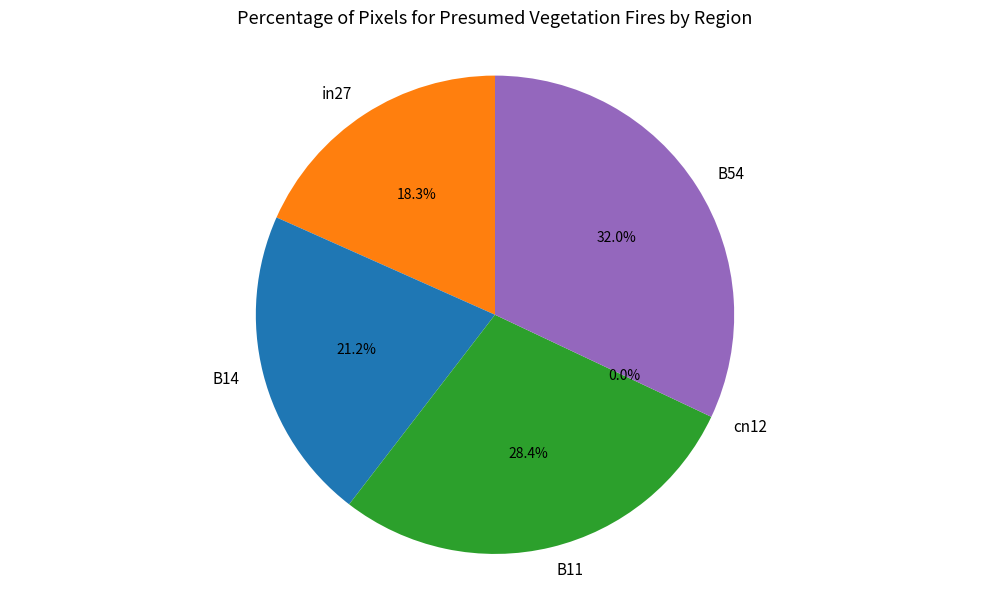

What percentage do cn12 and B14 together represent?

21.2%